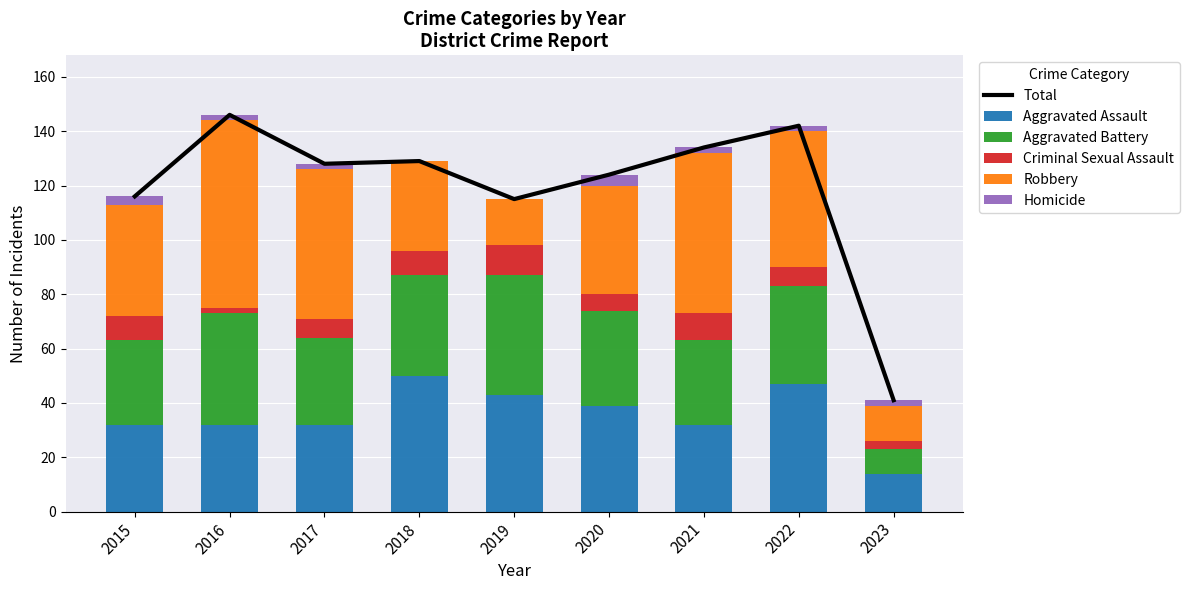

Reading left to right, what are all the values shown in this chart?

Total: 2015=116	2016=146	2017=128	2018=129	2019=115	2020=124	2021=134	2022=142	2023=41
Aggravated Assault: 2015=32	2016=32	2017=32	2018=50	2019=43	2020=39	2021=32	2022=47	2023=14
Aggravated Battery: 2015=31	2016=41	2017=32	2018=37	2019=44	2020=35	2021=31	2022=36	2023=9
Criminal Sexual Assault: 2015=9	2016=2	2017=7	2018=9	2019=11	2020=6	2021=10	2022=7	2023=3
Robbery: 2015=41	2016=69	2017=55	2018=33	2019=17	2020=40	2021=59	2022=50	2023=13
Homicide: 2015=3	2016=2	2017=2	2018=0	2019=0	2020=4	2021=2	2022=2	2023=2